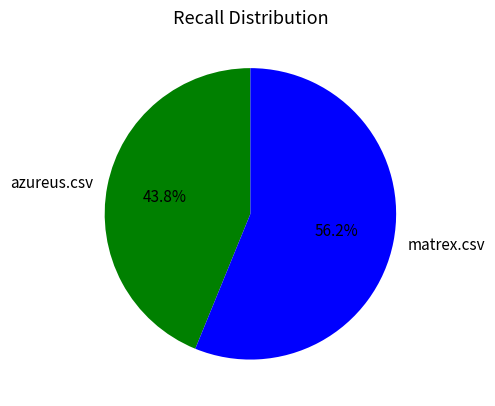

Is it true that azureus.csv is 44% of the pie?

True